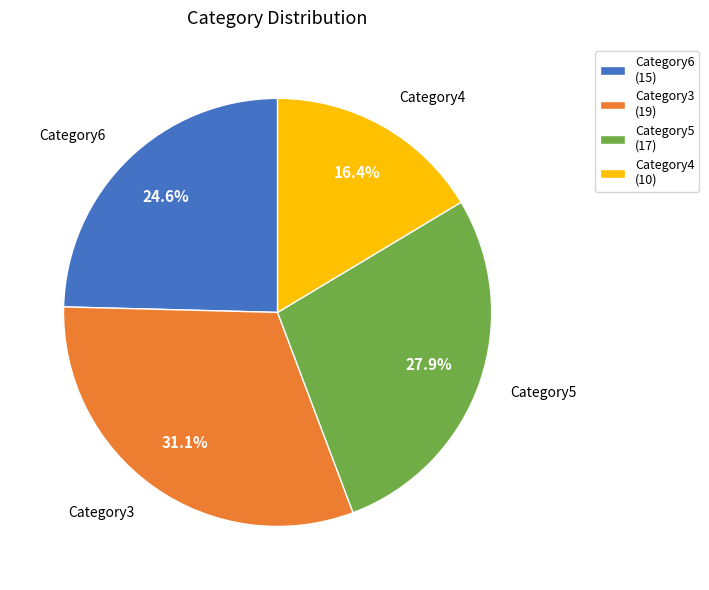

Approximately how many times larger is the value at Category4 compared to Category3?

0.5